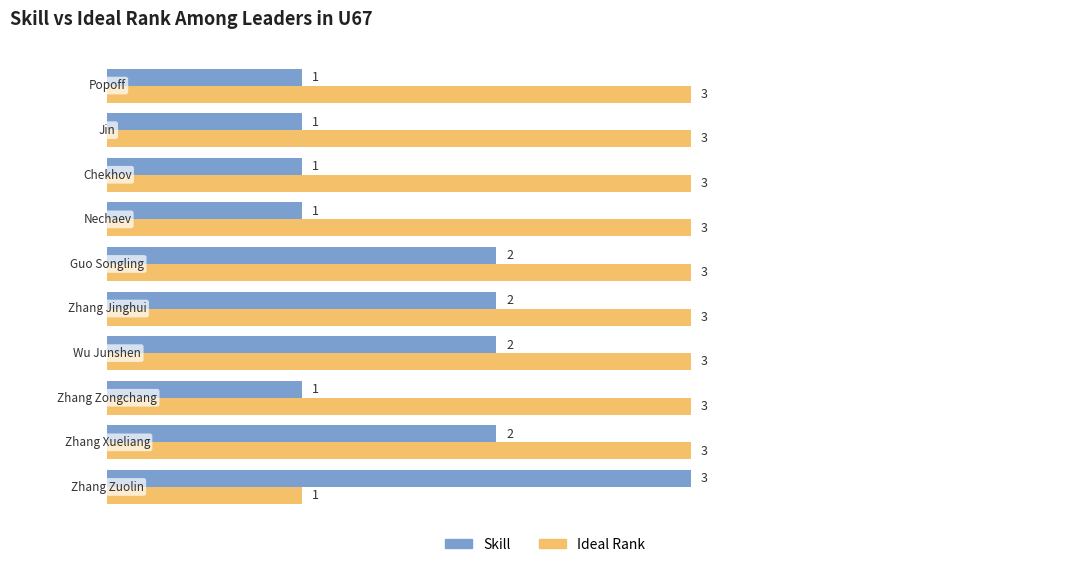

What is the difference between the maximum and minimum values in the Skill series?

2